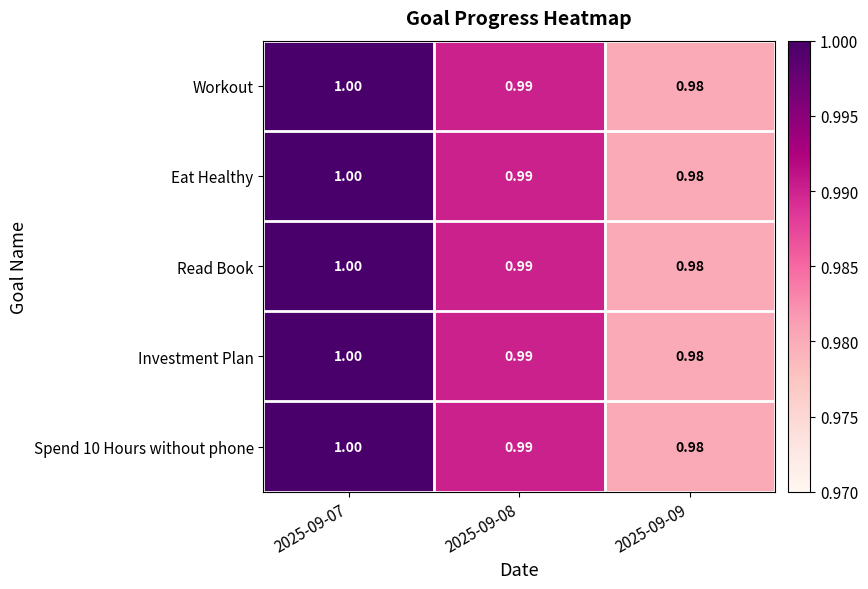

Is the value of Investment Plan at 2025-09-07 greater than the value of Eat Healthy at 2025-09-08?

Yes